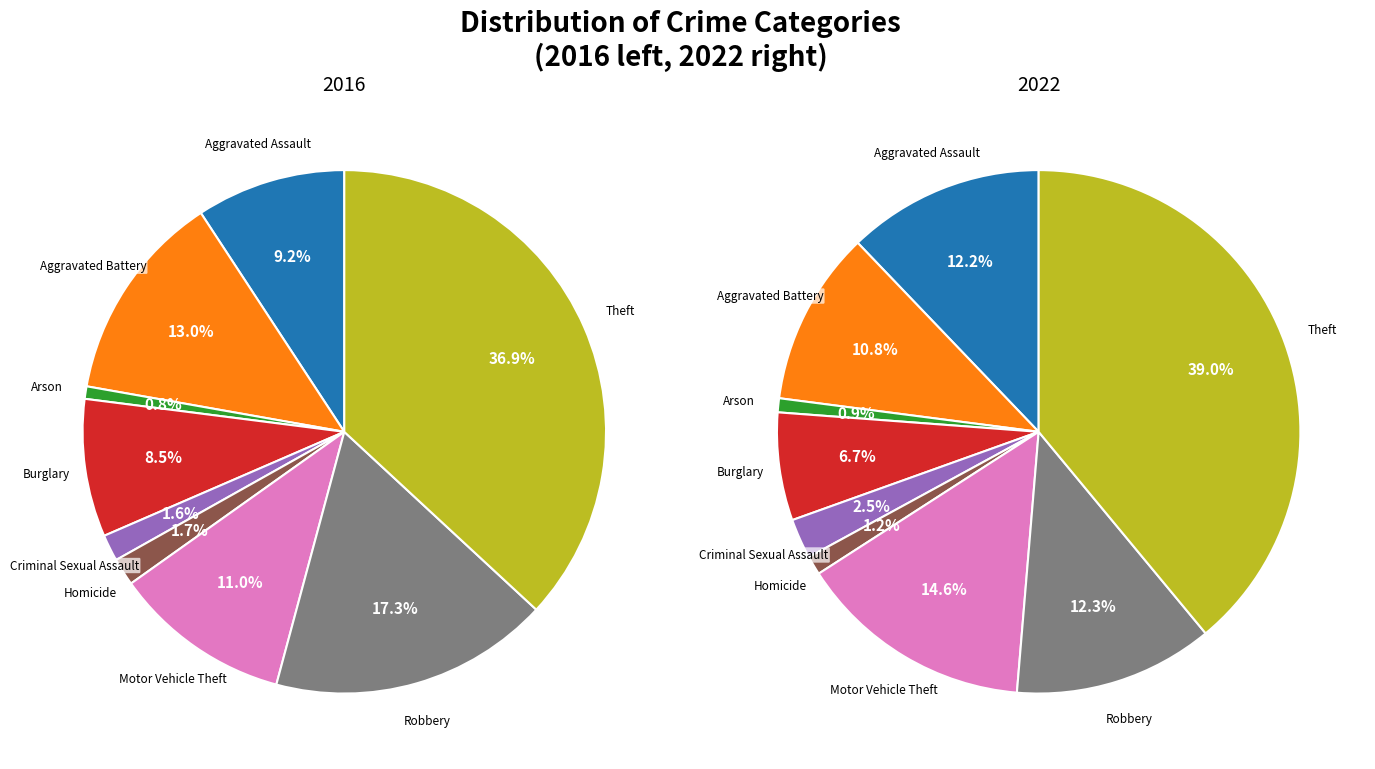

To the nearest percent, what is the difference between the largest and smallest slice percentages?

36%